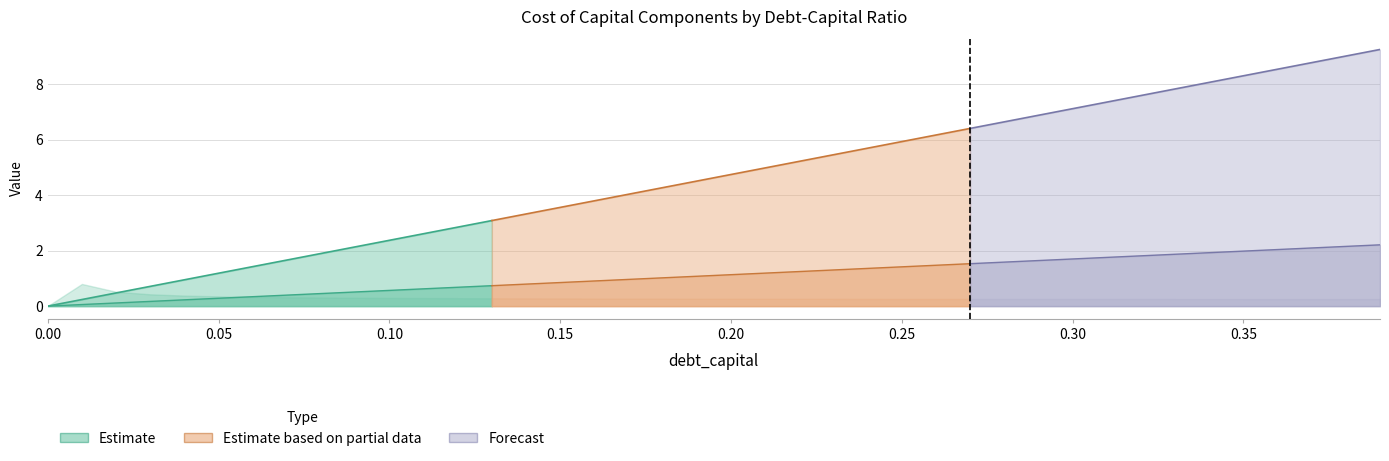

Does the chart display data point markers on the line(s)?

No